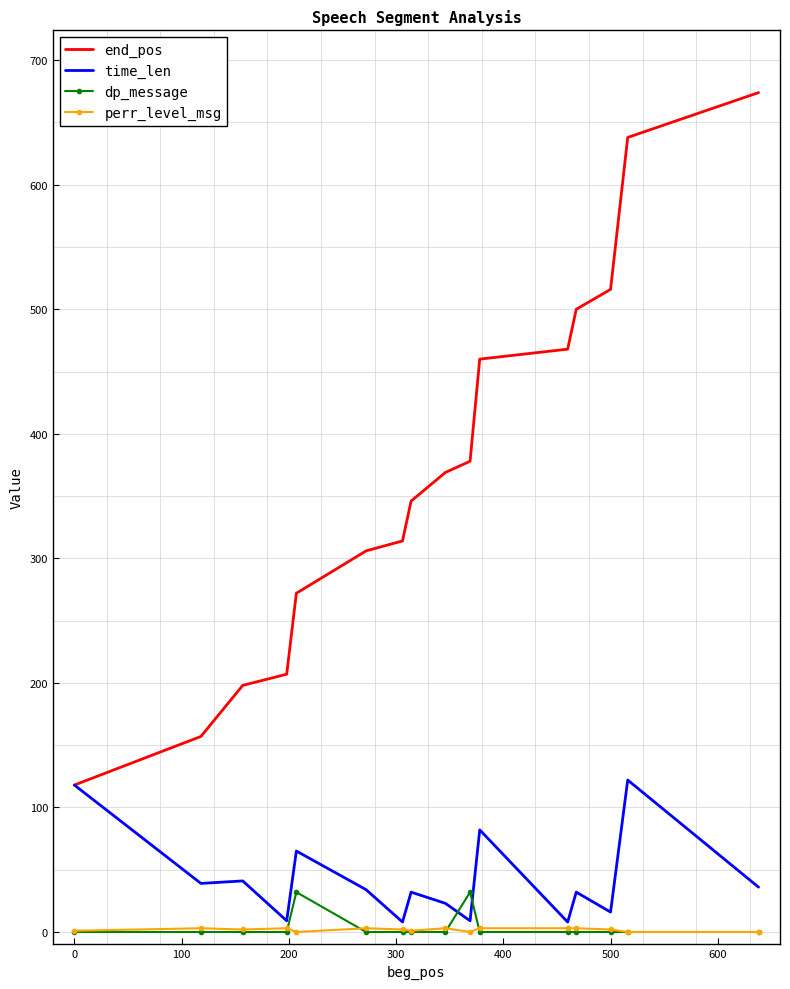

Which series has the largest total across all categories?

end_pos